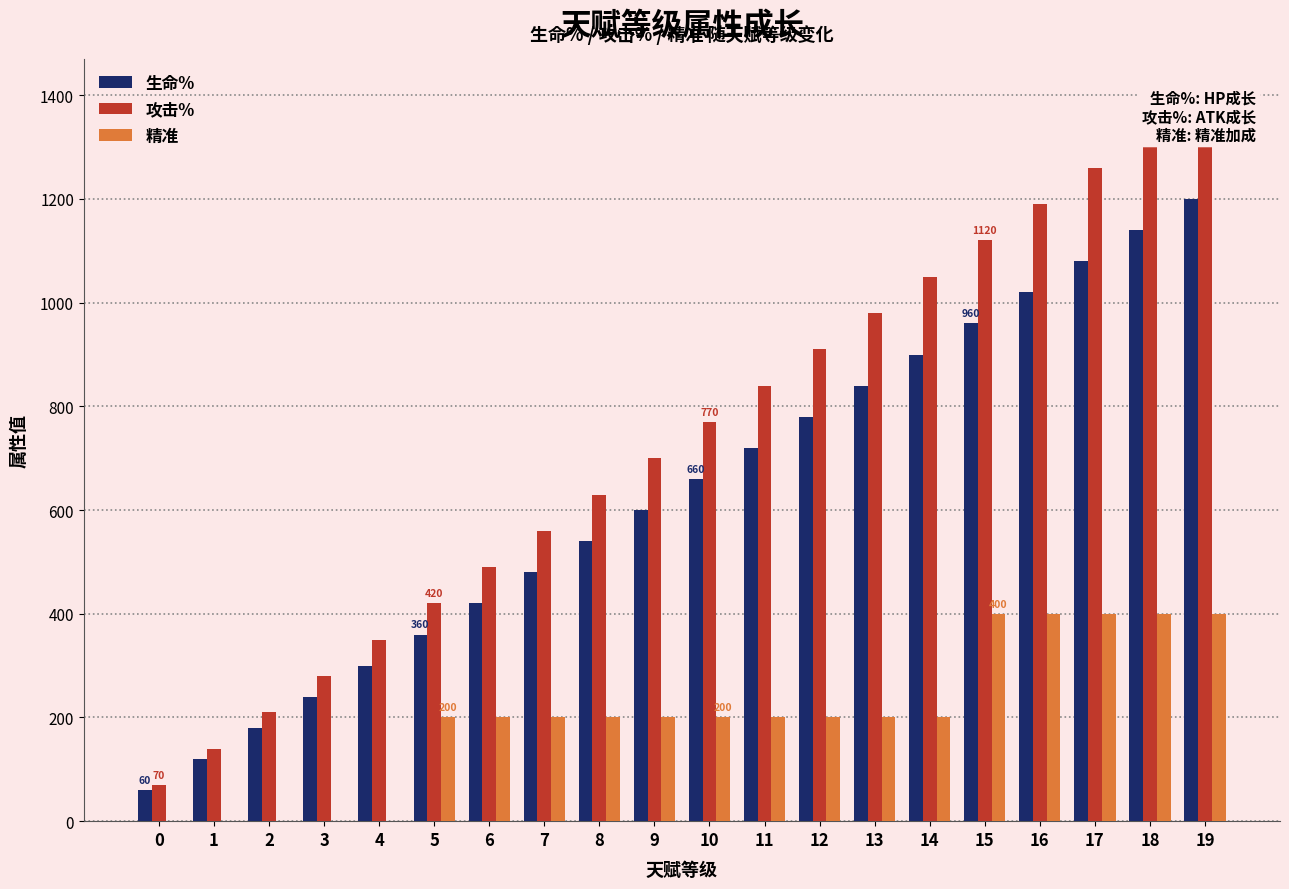

At which label is 生命% closest to 630?

9